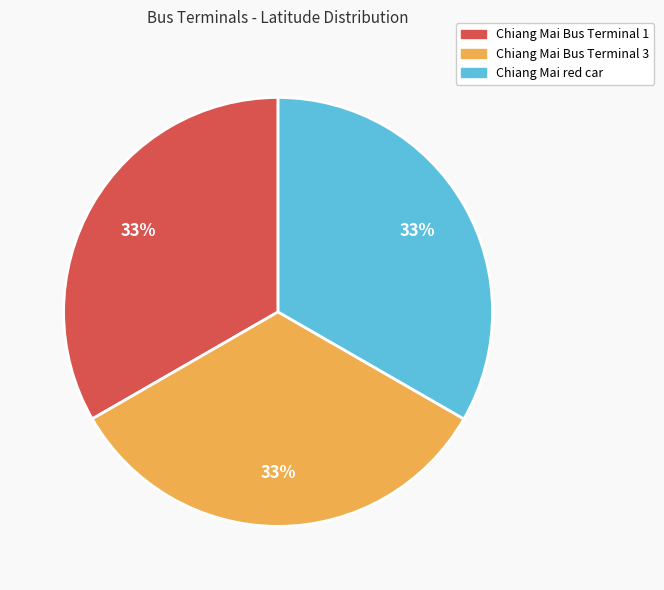

To the nearest percent, what is the combined percentage of Chiang Mai Bus Terminal 3 and Chiang Mai Bus Terminal 1?

67%